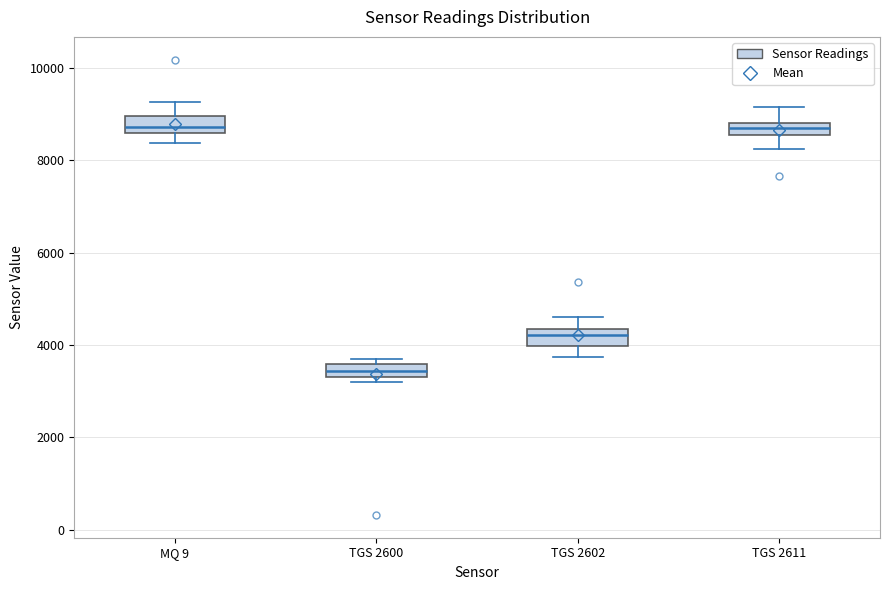

Where does the upper whisker of the box for TGS 2602 end on the y-axis? The values are not printed on the chart, so give them approximately, as read against the axis.

4600